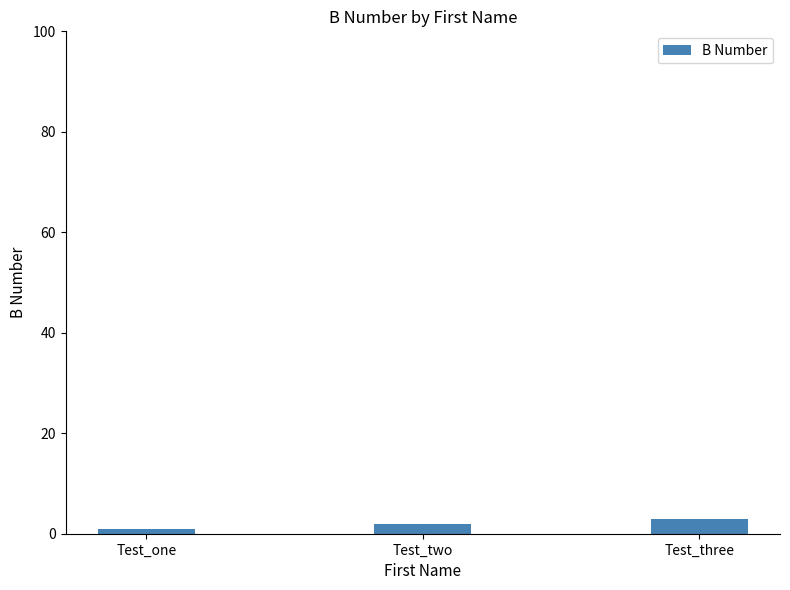

Reading left to right, what are all the values shown in this chart?

1	2	3